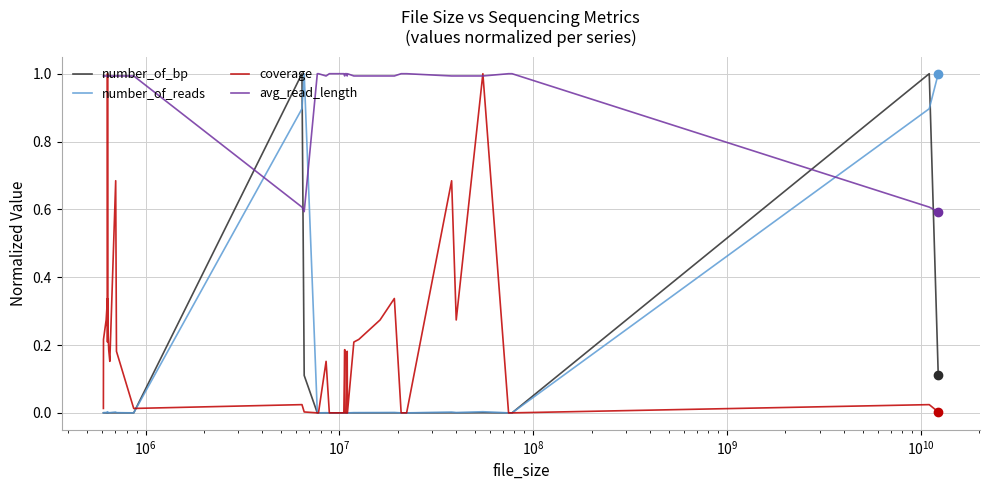

Which series has the largest total across all categories?

avg_read_length